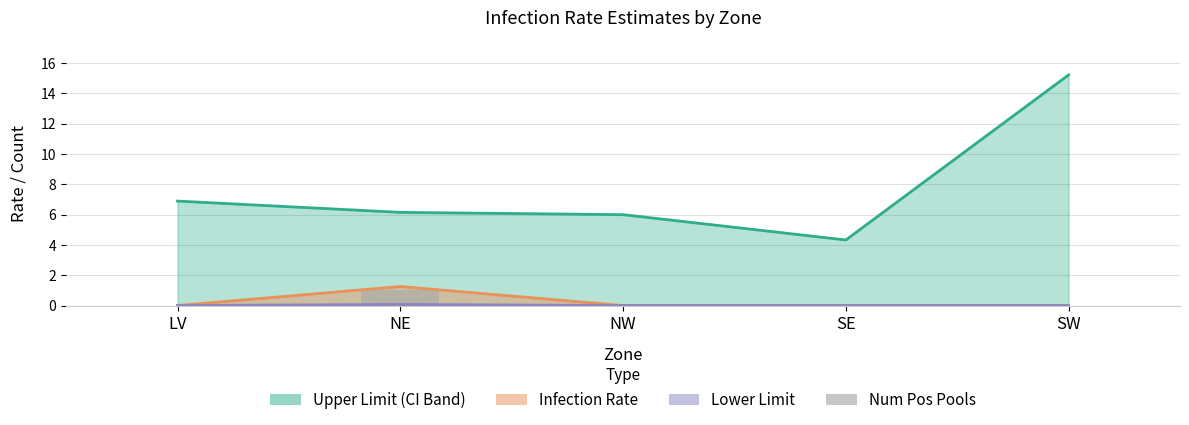

Reading right to left, transcribe all the data shown in this chart.

Upper Limit (line): SW=15.2	SE=4.3	NW=6.0	NE=6.1	LV=6.9
Infection Rate (line): SW=0.0	SE=0.0	NW=0.0	NE=1.3	LV=0.0
Lower Limit (line): SW=0.0	SE=0.0	NW=0.0	NE=0.1	LV=0.0
Num Pos Pools: SW=0.0	SE=0.0	NW=0.0	NE=1.0	LV=0.0